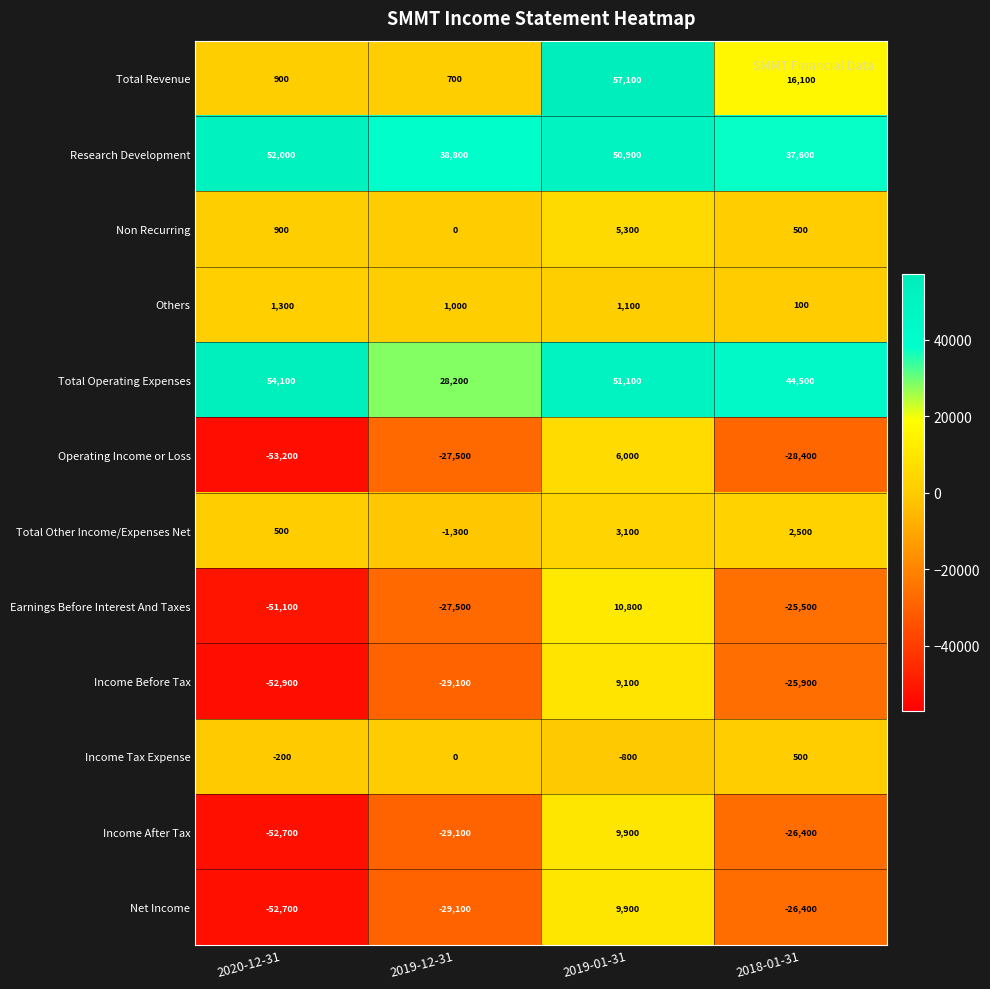

What is the sum of all Total Revenue values?

74800